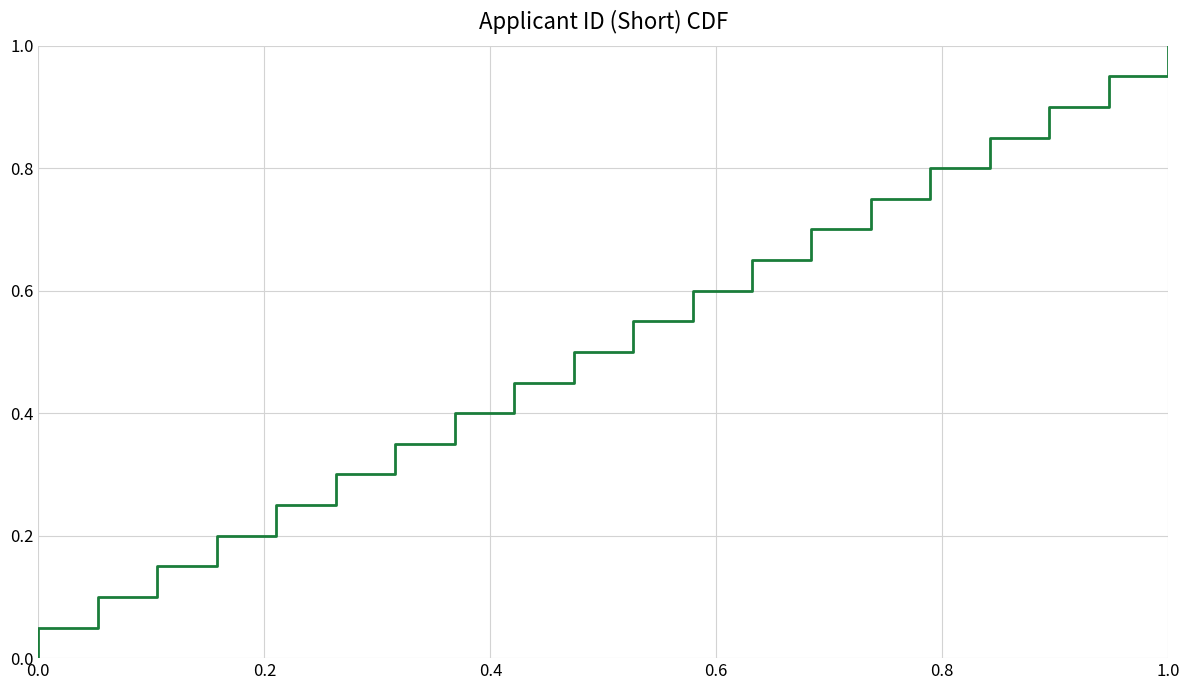

The value at 34 is 0.6. True or false?

False